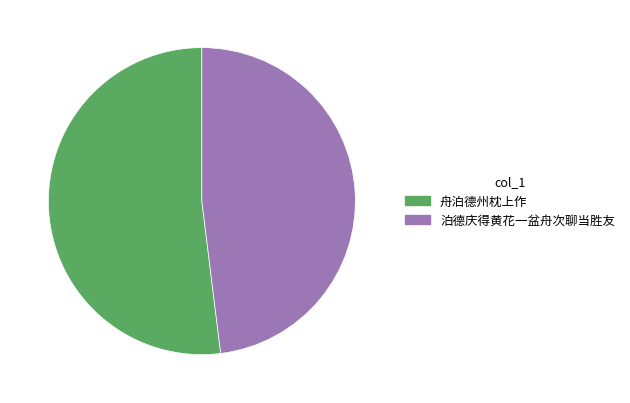

Between 泊德庆得黄花一盆舟次聊当胜友 and 舟泊德州枕上作, which is larger?

舟泊德州枕上作